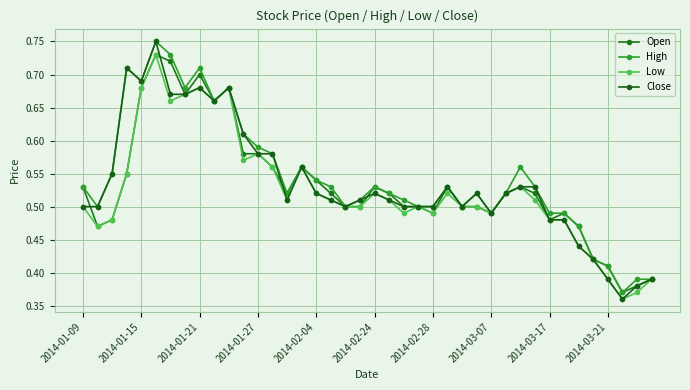

Which series has the largest total across all categories?

High